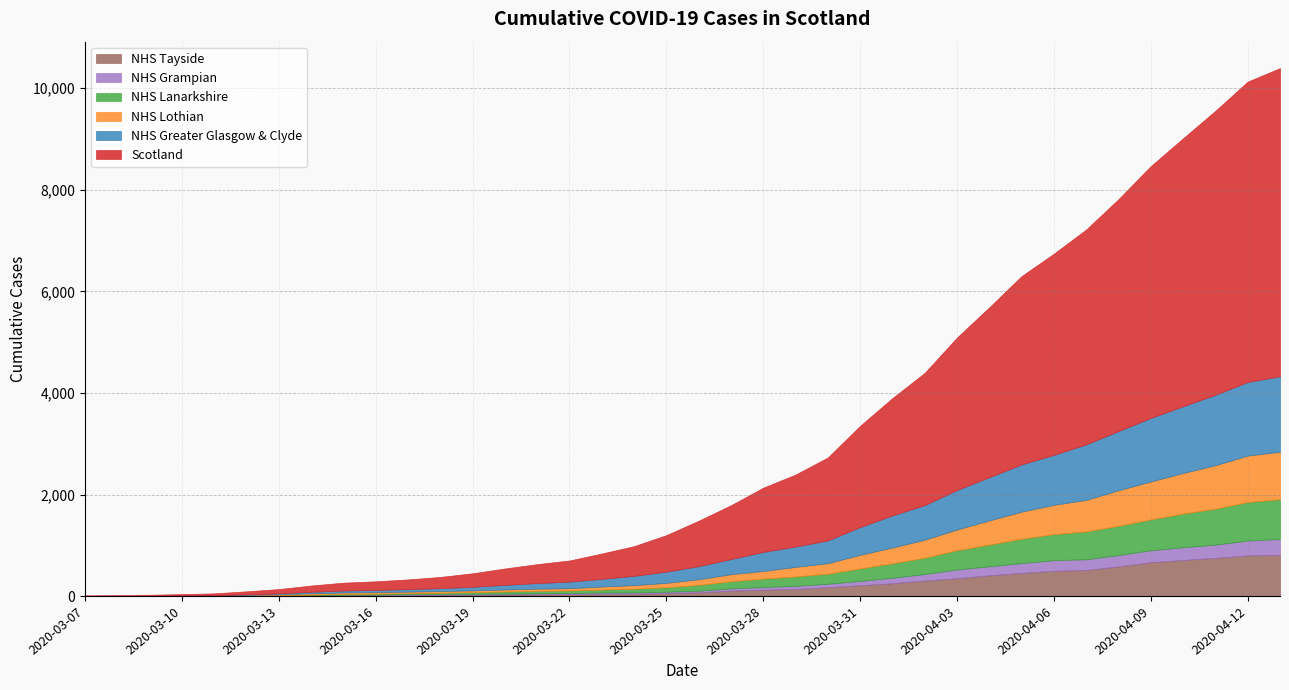

How many lines are shown in the chart?

6